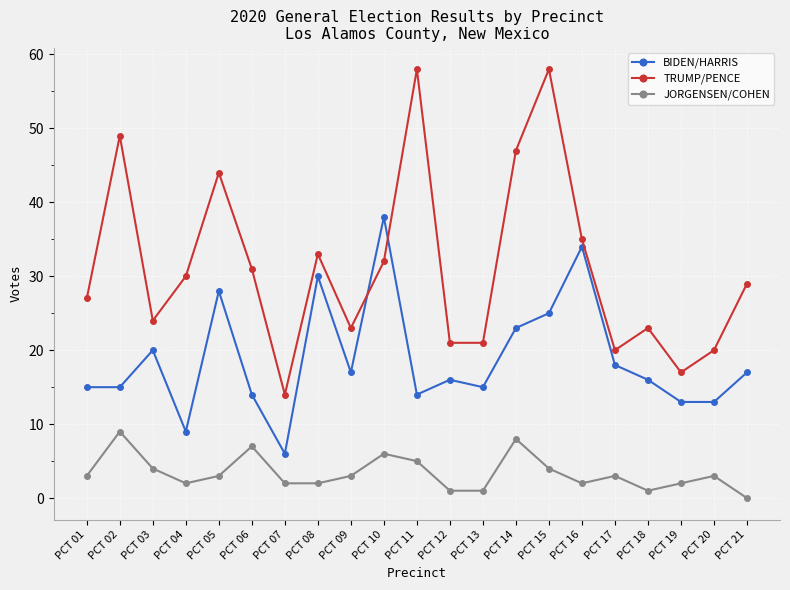

Reading left to right, list all the values displayed in this chart.

BIDEN/HARRIS: 15	15	20	9	28	14	6	30	17	38	14	16	15	23	25	34	18	16	13	13	17
TRUMP/PENCE: 27	49	24	30	44	31	14	33	23	32	58	21	21	47	58	35	20	23	17	20	29
JORGENSEN/COHEN: 3	9	4	2	3	7	2	2	3	6	5	1	1	8	4	2	3	1	2	3	0